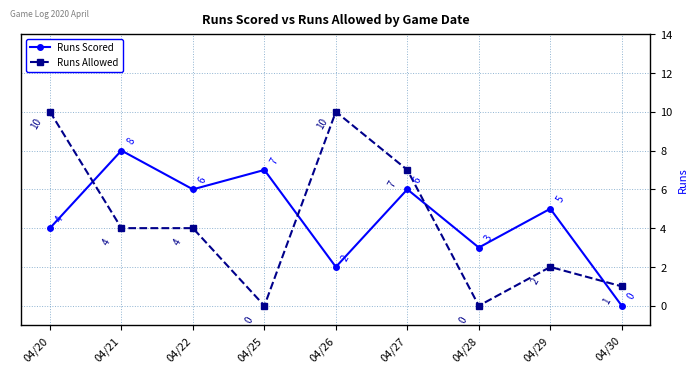

What is the value of the Runs Scored point at the 4th from the left?

7